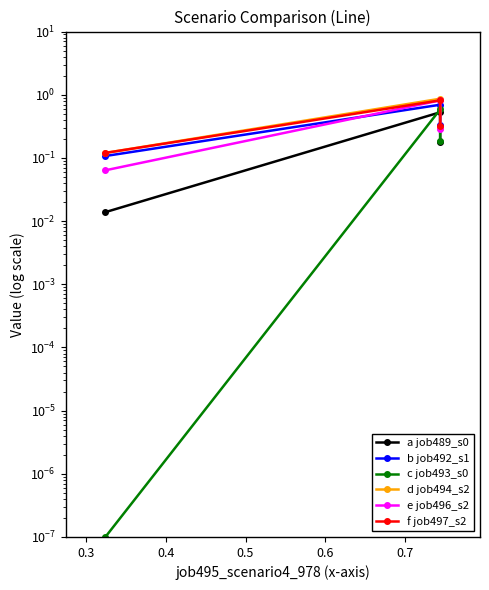

Reading left to right, extract all data points from this chart.

a job489_s0: 0.0	0.5	0.2
b job492_s1: 0.1	0.7	0.3
c job493_s0: 0.0	0.6	0.2
d job494_s2: 0.1	0.9	0.3
e job496_s2: 0.1	0.8	0.3
f job497_s2: 0.1	0.8	0.3